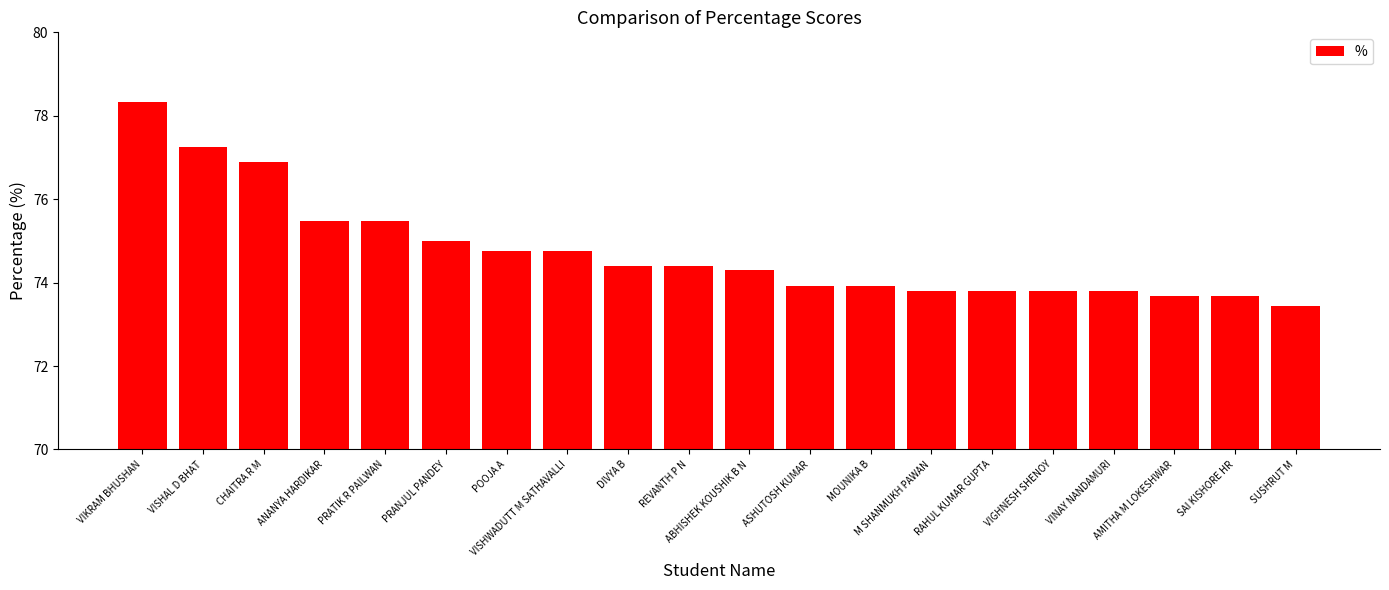

Which category has the highest value across all series?

VIKRAM BHUSHAN